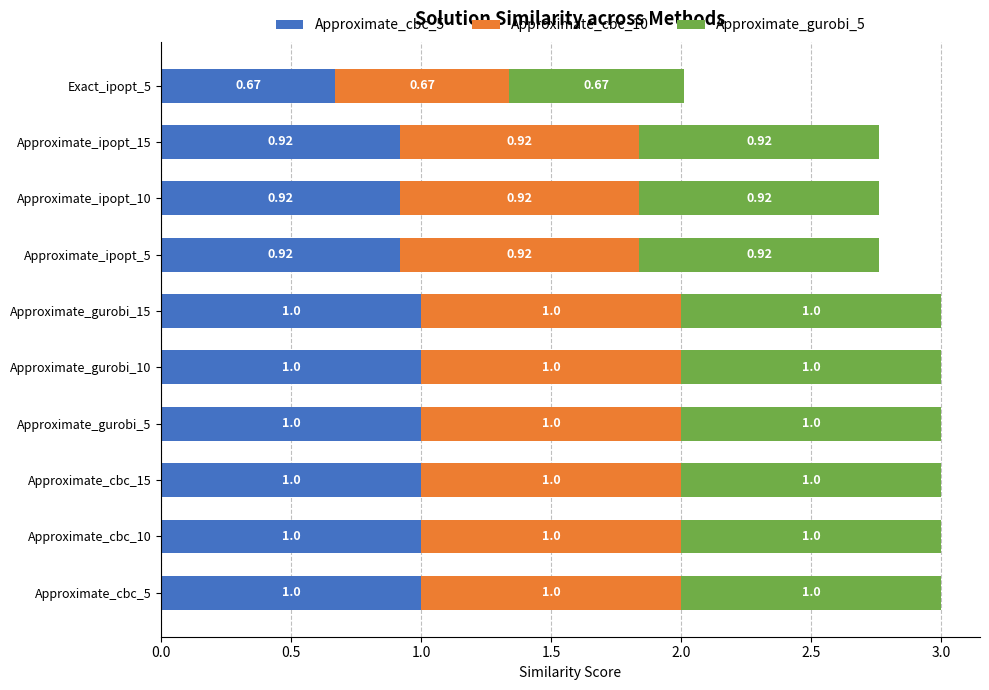

What is the sum of all Approximate_cbc_5 values?

9.4